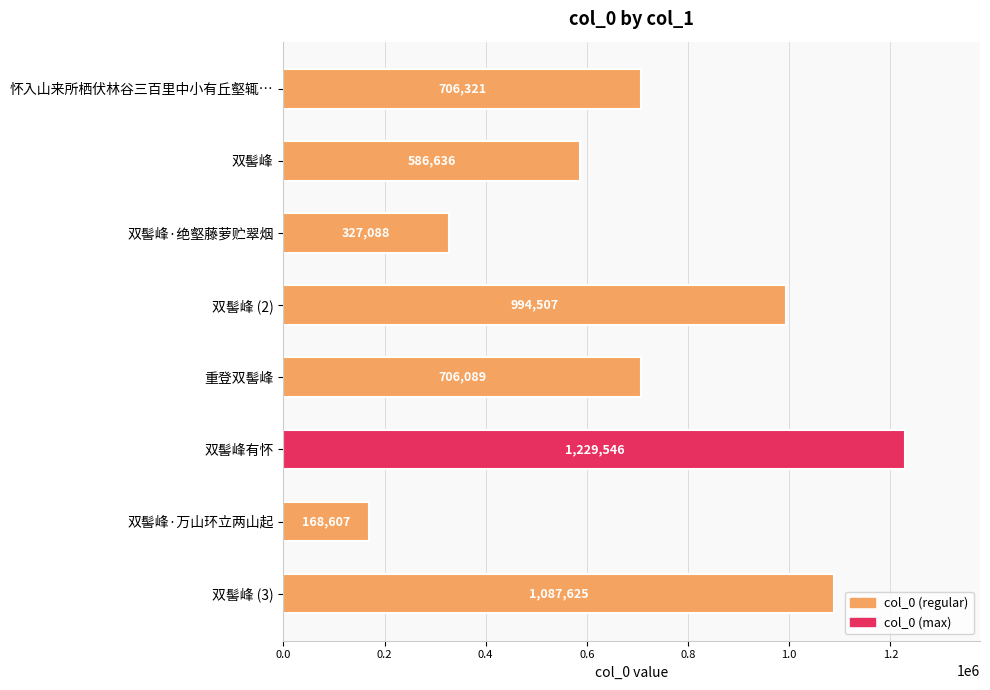

Which label corresponds to the smallest value in the chart?

双髻峰·万山环立两山起